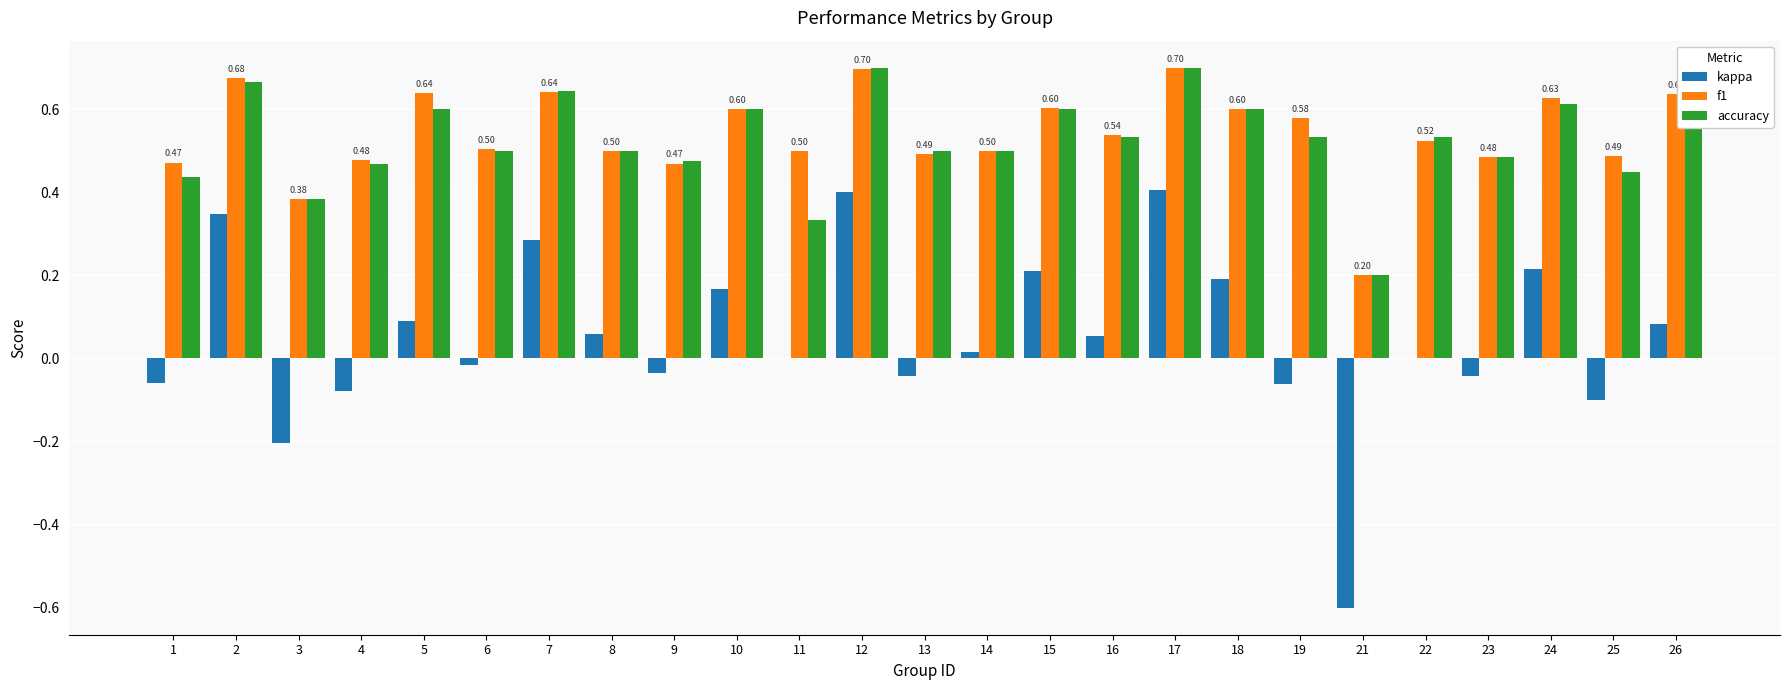

Which series has the widest spread of values?

kappa